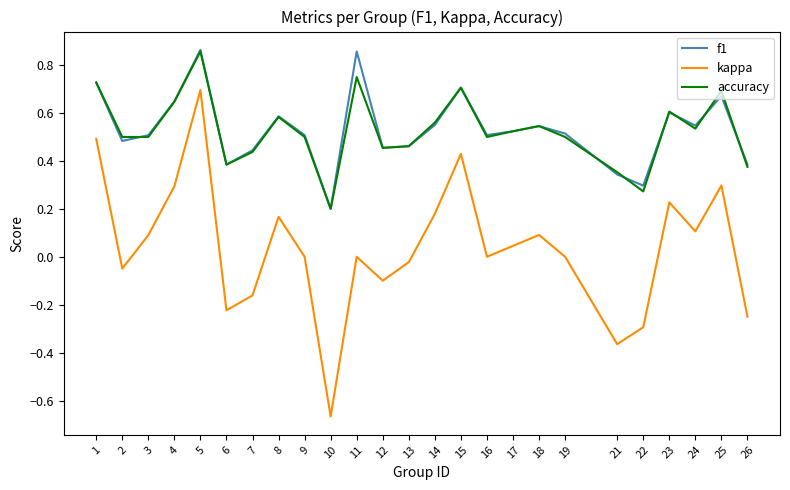

Where is f1 nearest to the value 0?

10